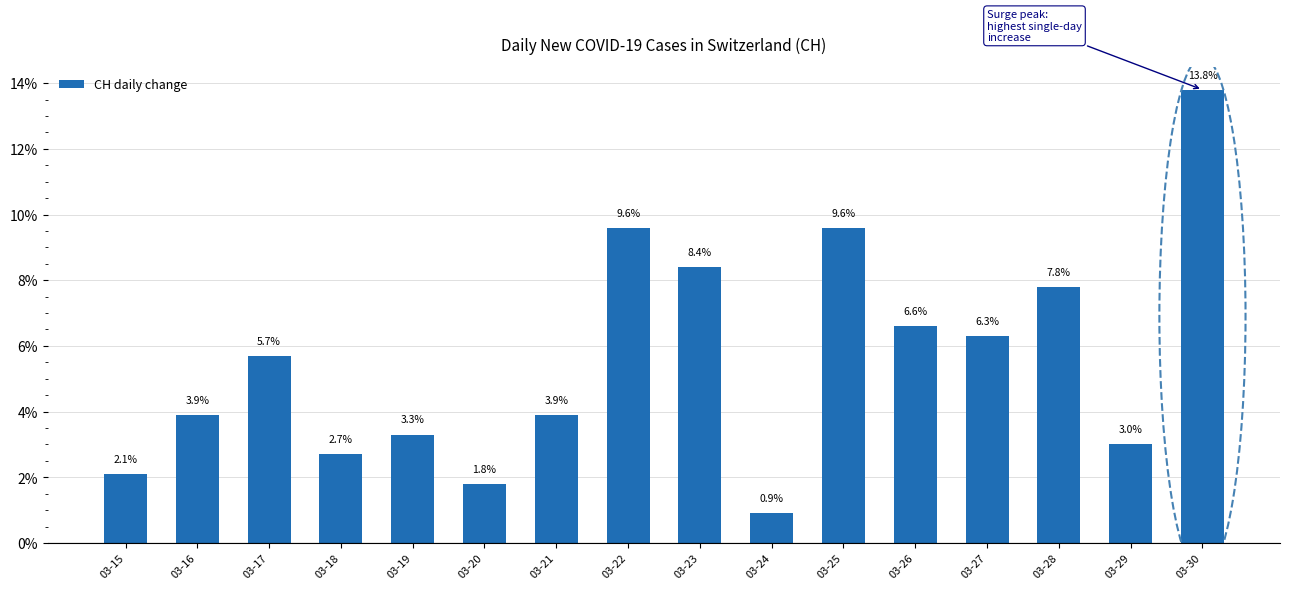

The value at 03-29 is 3.0. True or false?

True